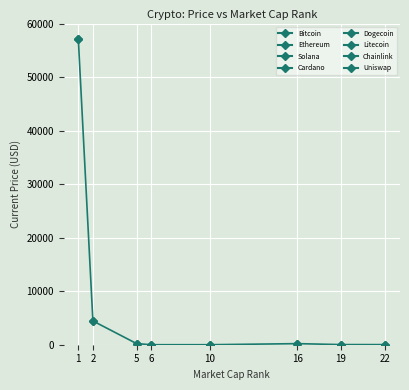

The chart shows a value of 312.0 at 5. True or false?

False